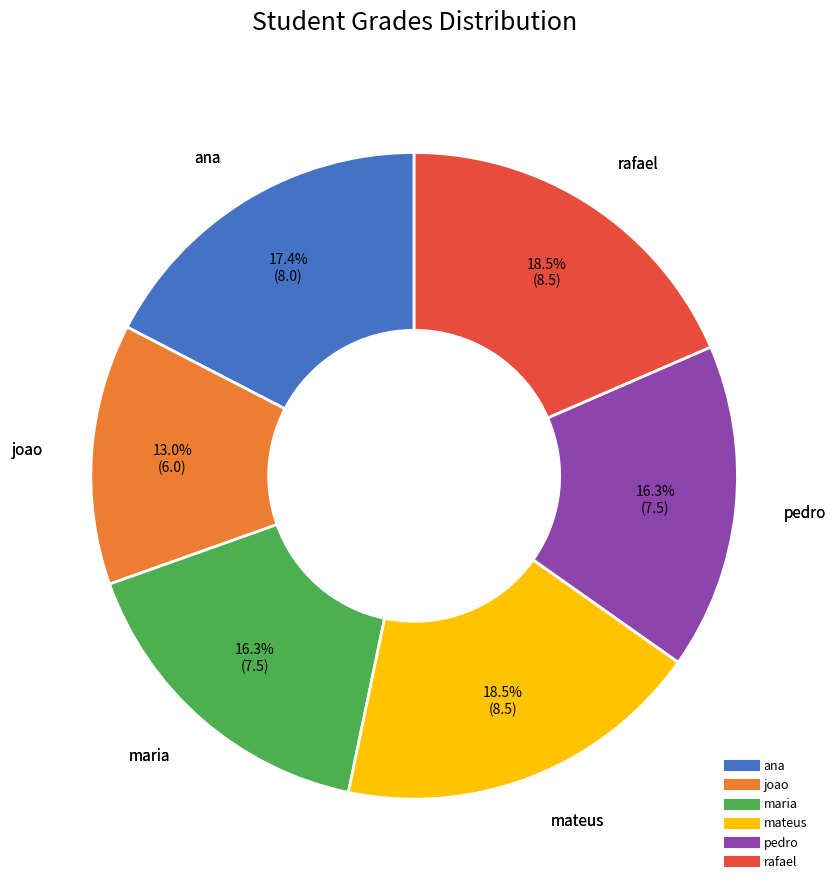

The joao slice represents 13% of the pie. True or false?

True